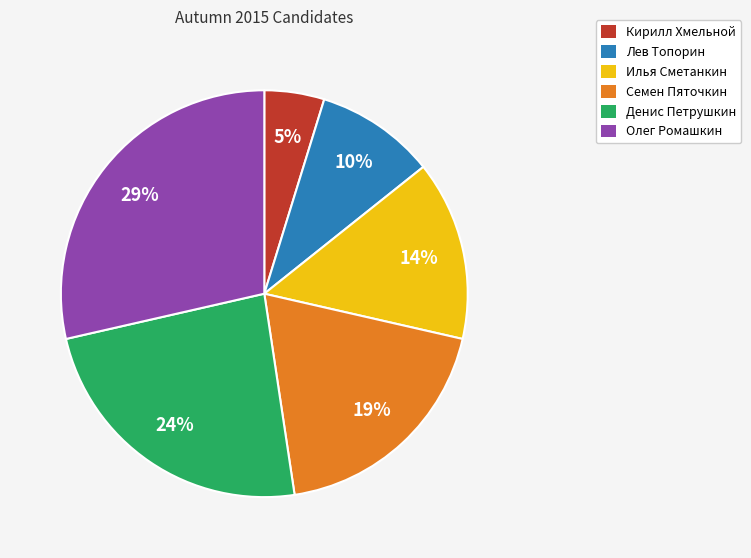

How many segments does this pie chart have?

6